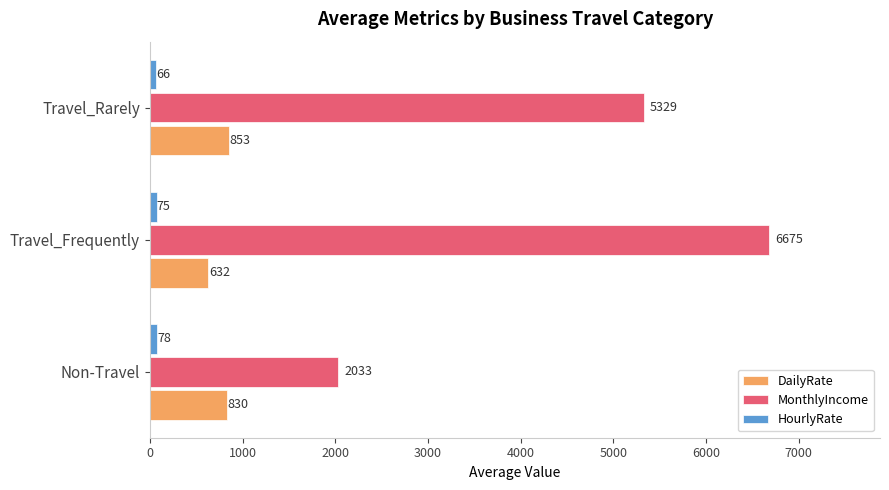

Rank the categories by DailyRate value from lowest to highest.

Travel_Frequently, Non-Travel, Travel_Rarely